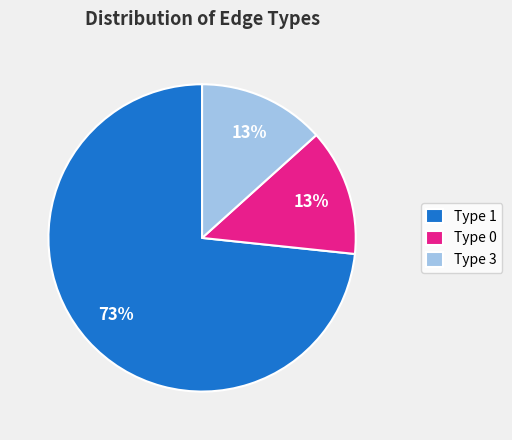

True or false: Type 0 accounts for 13% of the total.

True